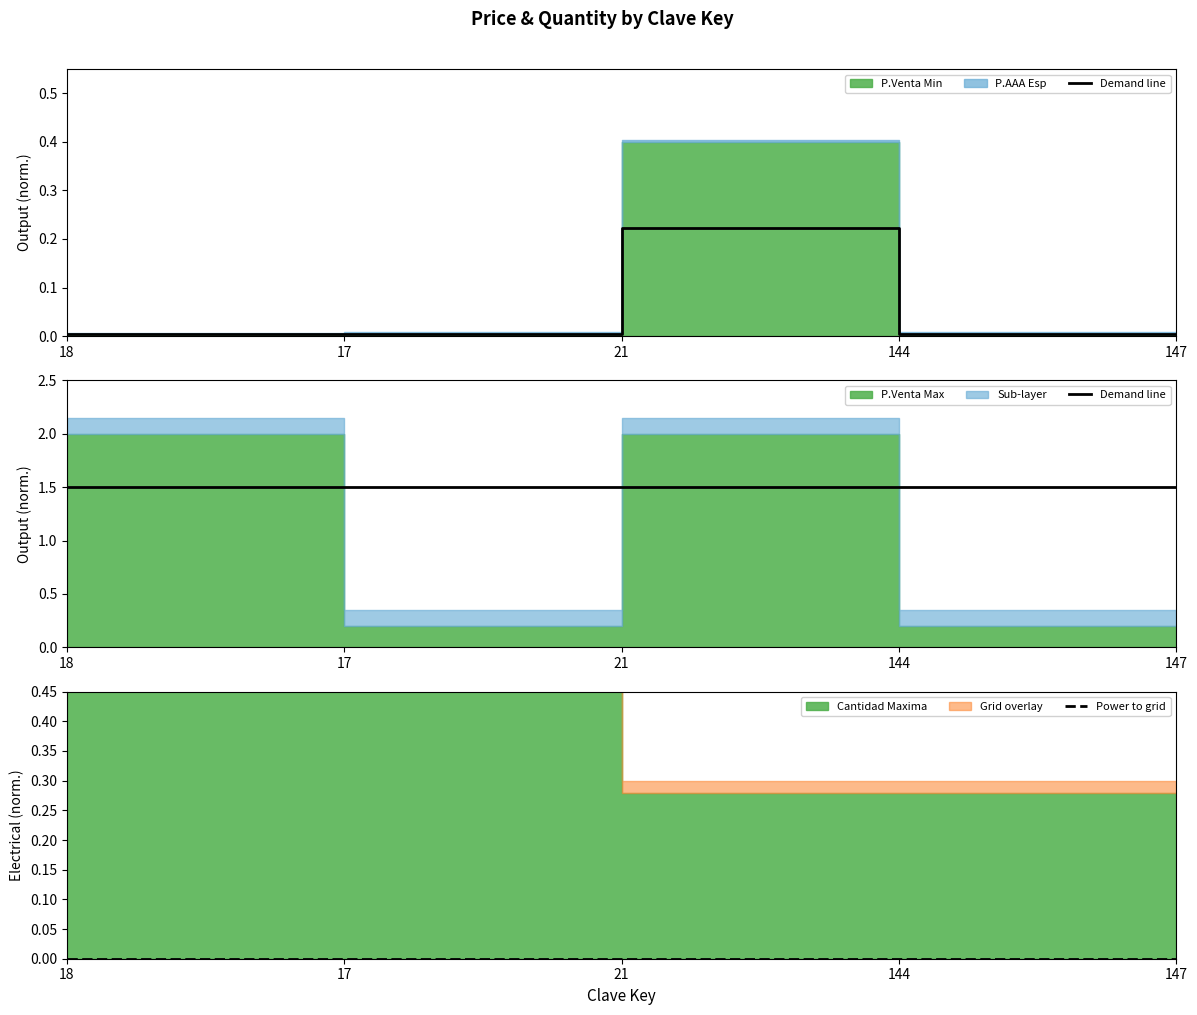

What is the total value across all series at 144?

1.5